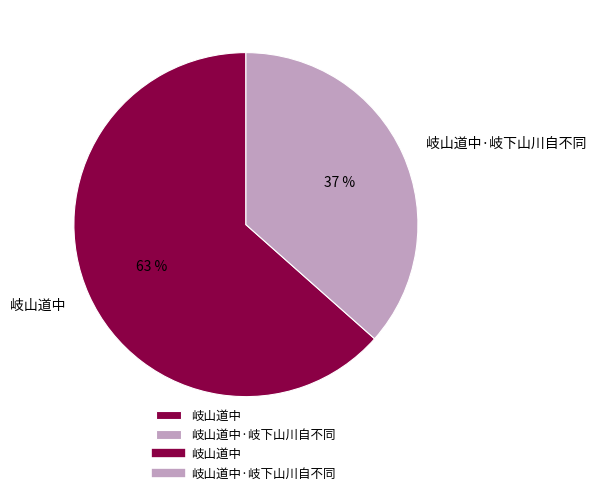

The 岐山道中 slice represents 63% of the pie. True or false?

True